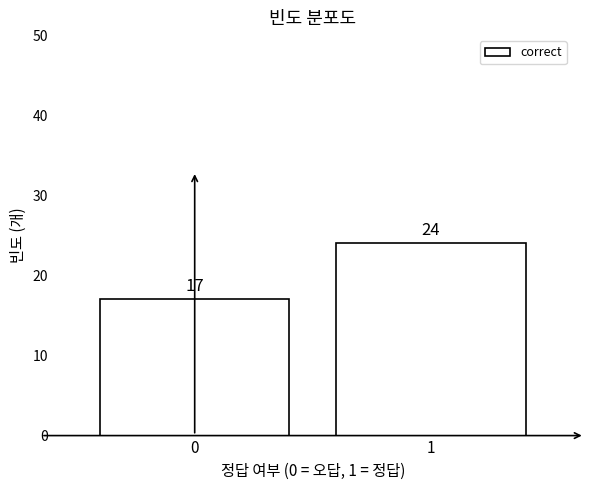

Reading left to right, what are all the values shown in this chart?

17	24